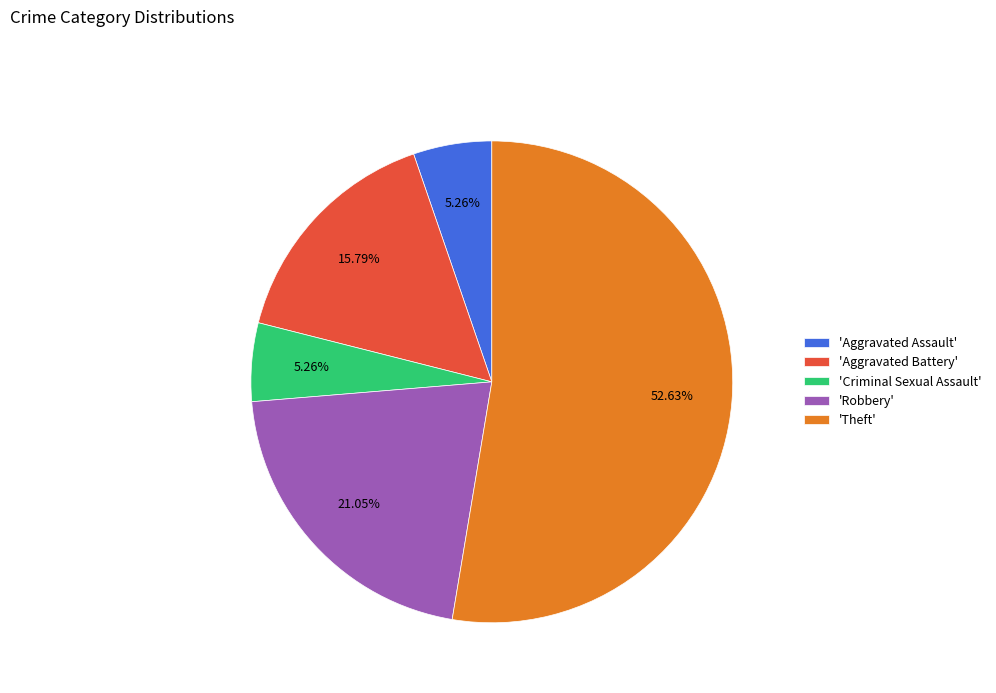

Which category has the biggest portion of the pie?

'Theft'